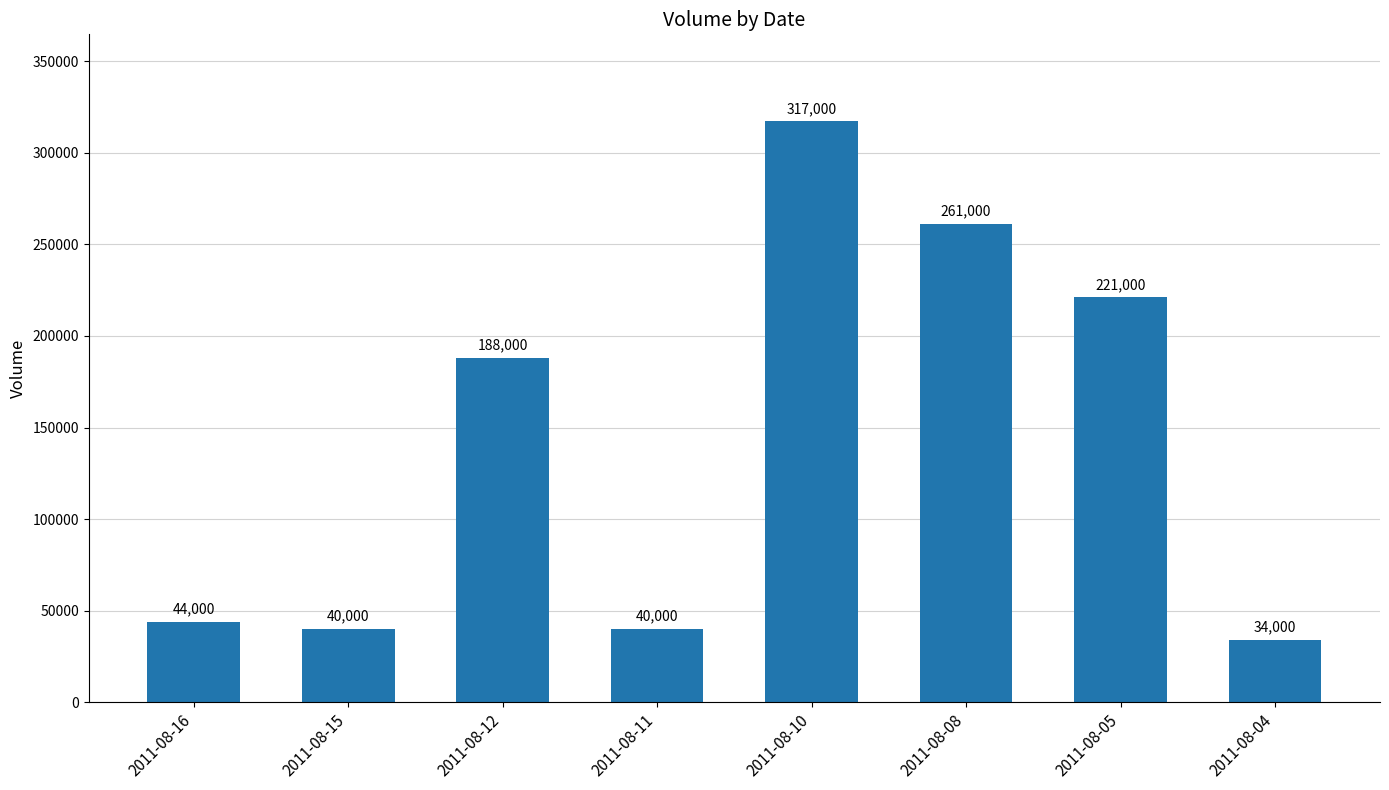

How many data points are less than 188000?

4